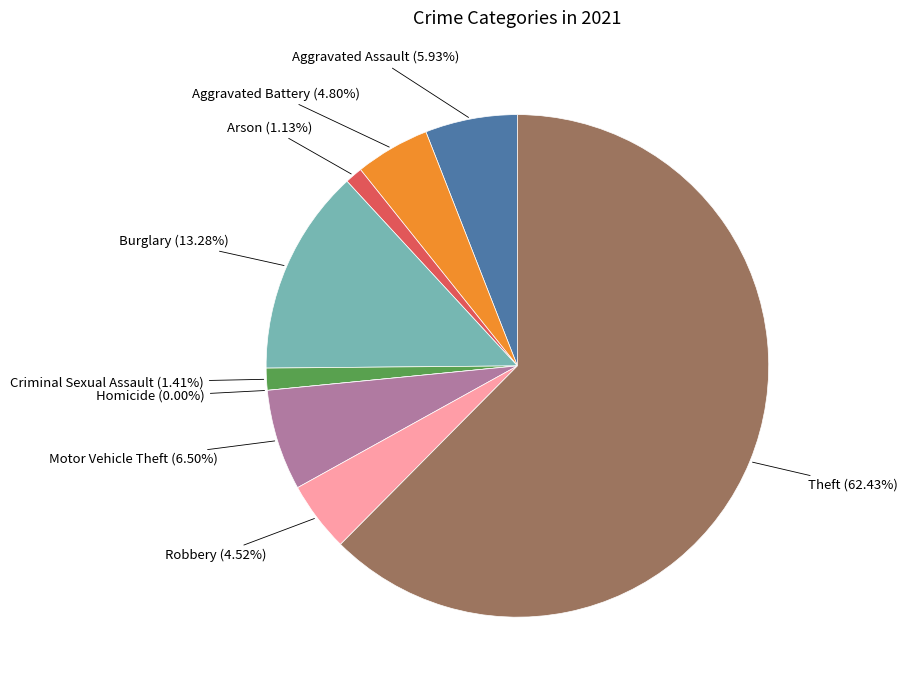

To the nearest percent, what is the combined percentage of Theft and Arson?

64%